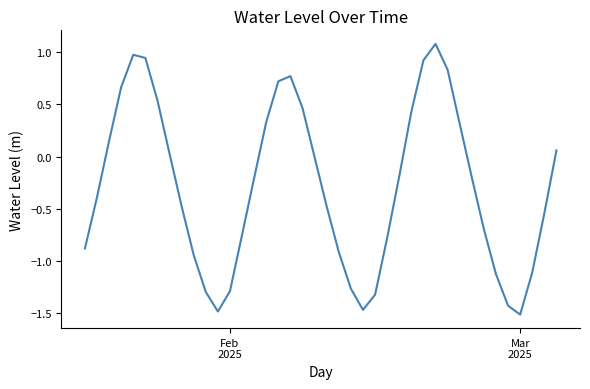

What is the maximum value shown in the chart?

1.1